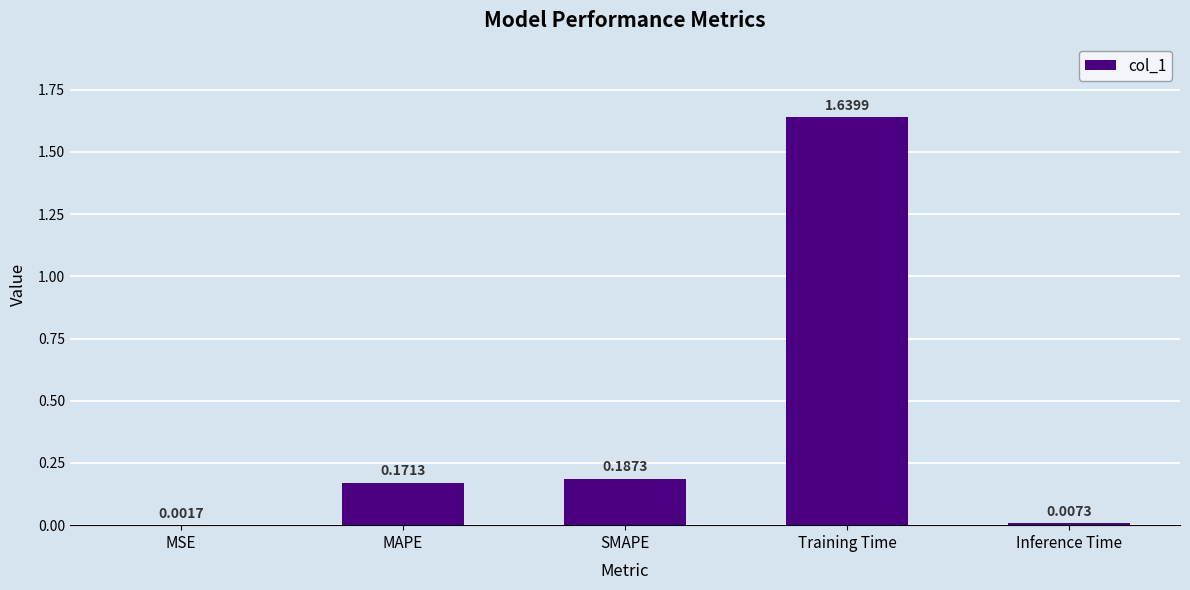

At which label is the value closest to 0?

MSE